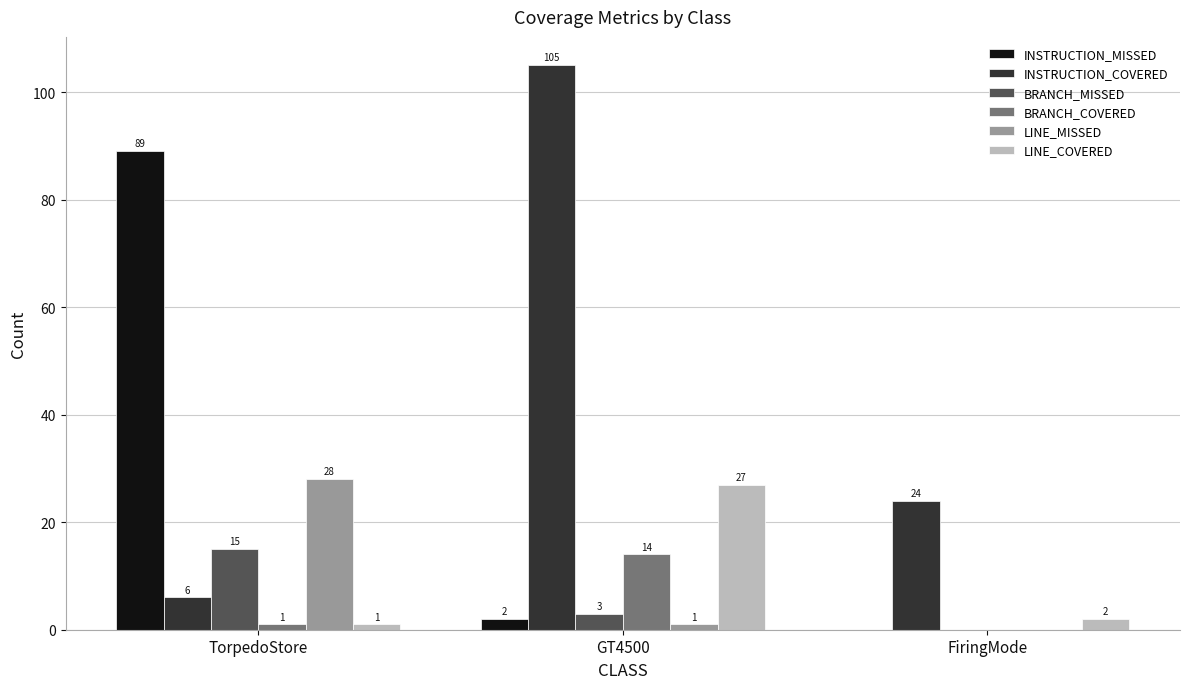

Is the value of INSTRUCTION_MISSED at GT4500 greater than the value of INSTRUCTION_COVERED at FiringMode?

No